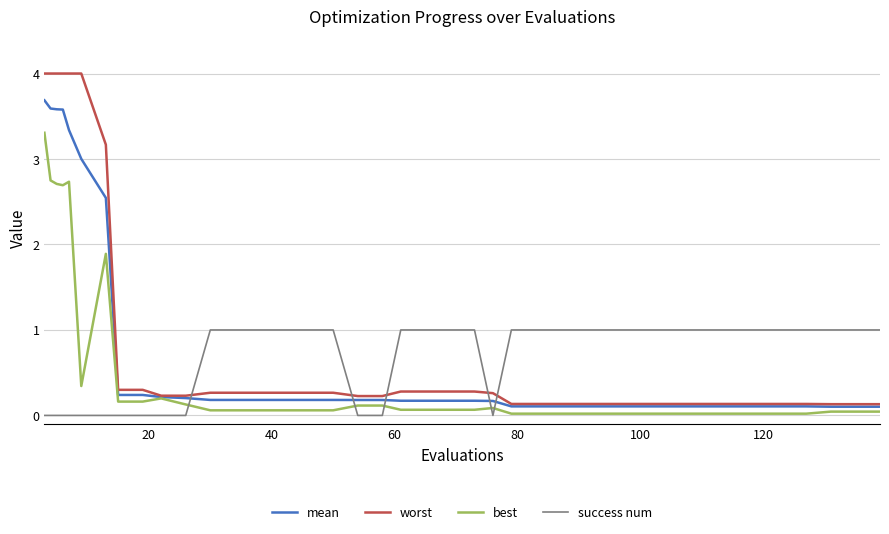

What is the difference between the maximum and minimum values in the worst series?

3.9